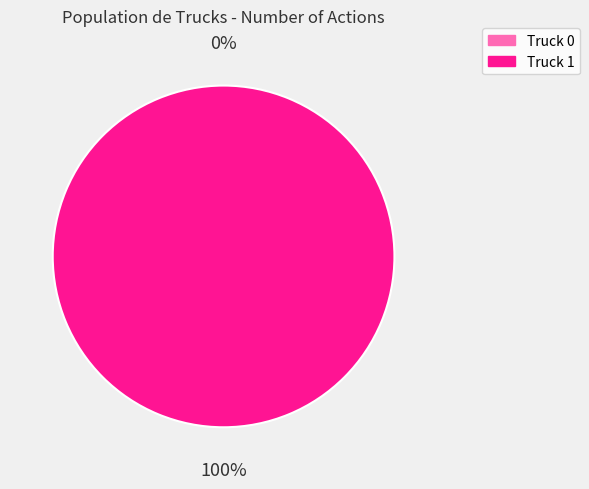

Rank the categories by value from lowest to highest.

Truck 0, Truck 1